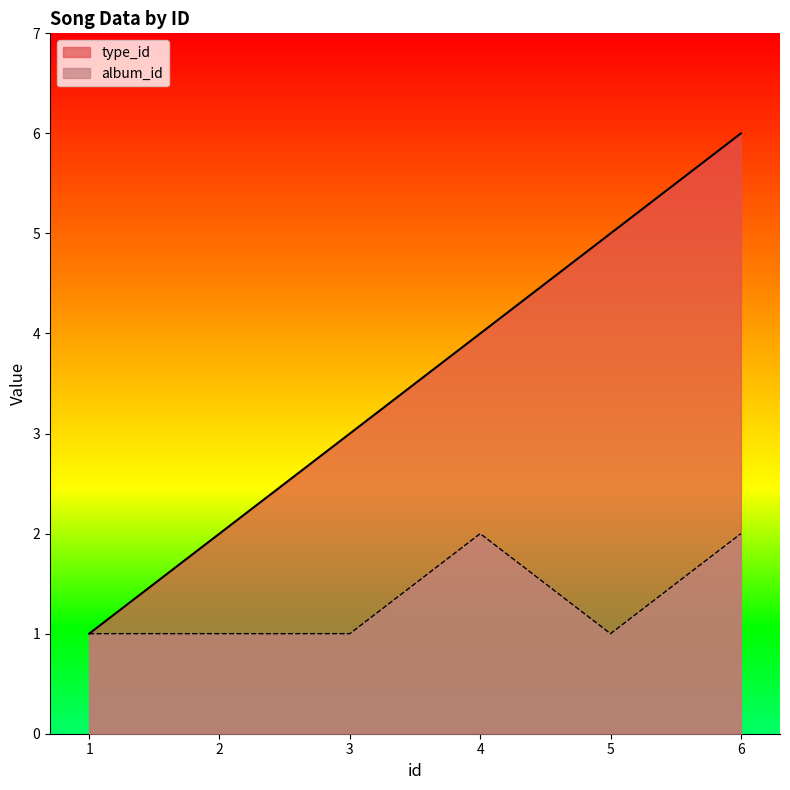

The value of album_id at 2 is 1. True or false?

True